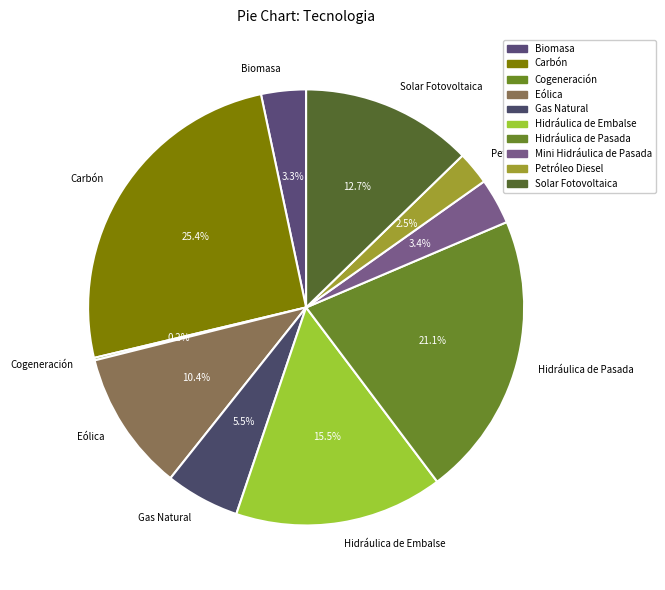

To the nearest percent, what is the average slice percentage?

10%